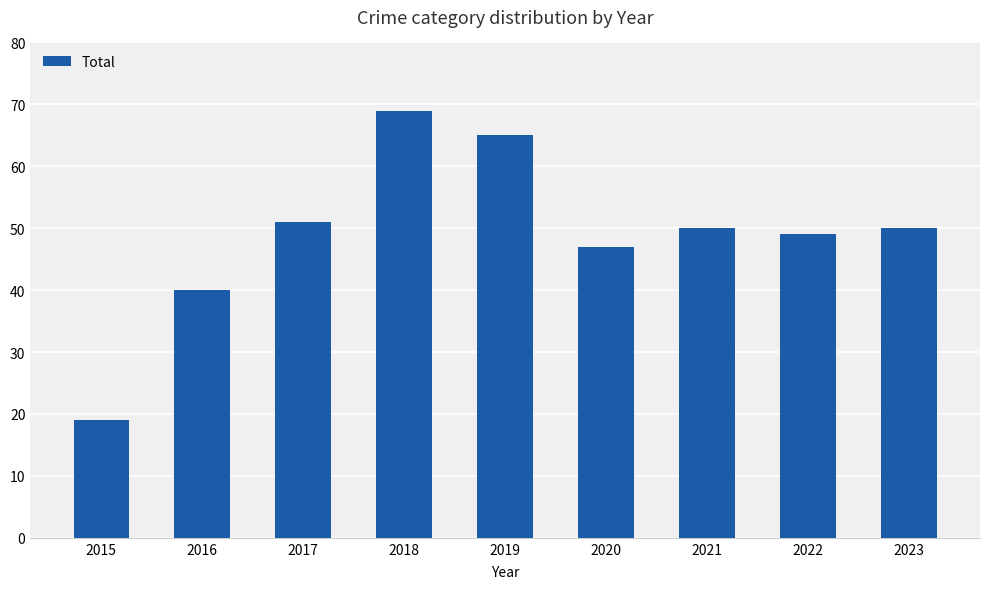

What value does the data have at 2023, to the nearest 5?

50